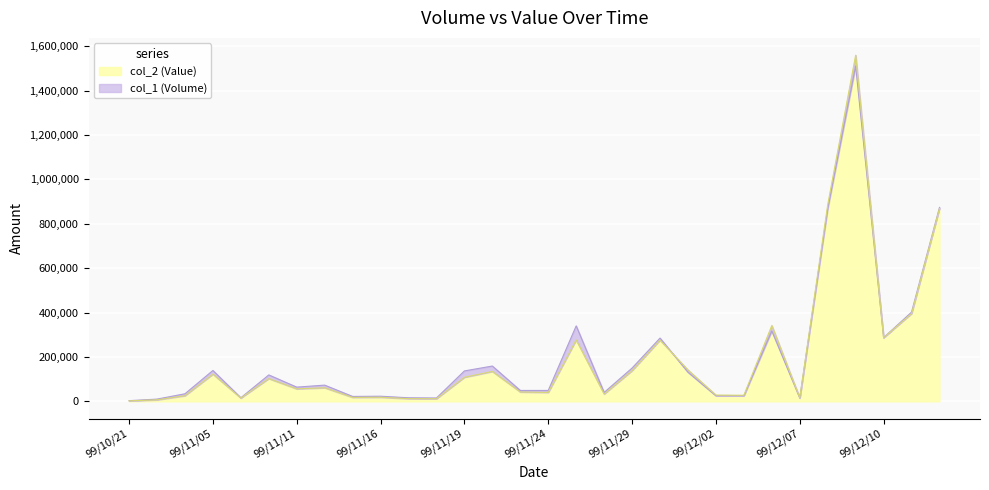

How many lines are shown in the chart?

2